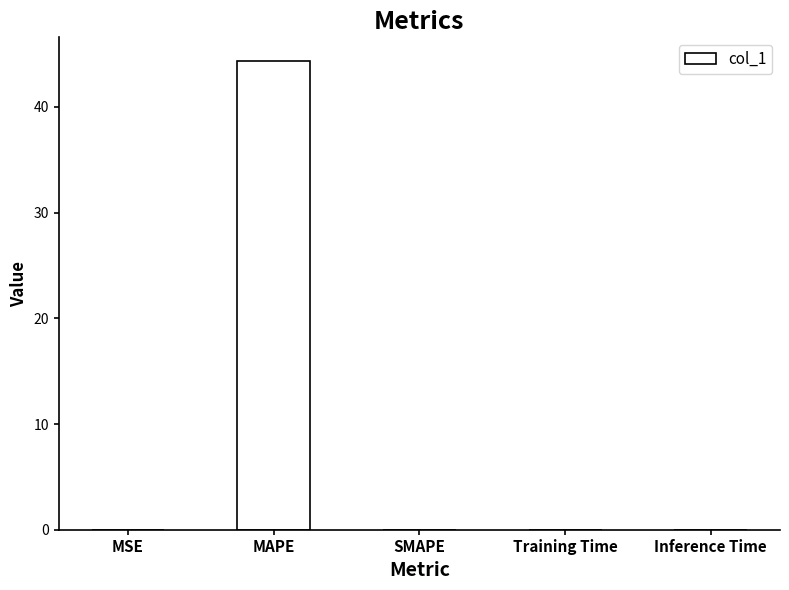

Which category has the highest value across all series?

MAPE